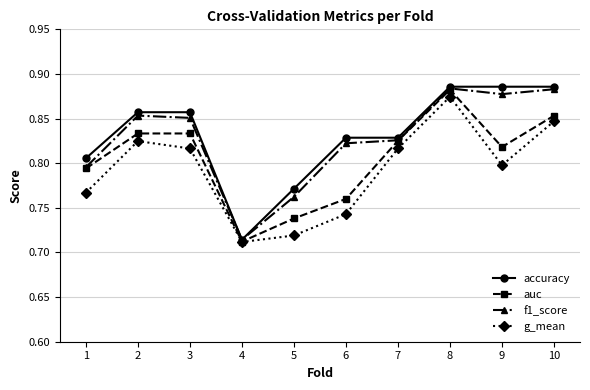

Which series has the largest range (max minus min)?

accuracy